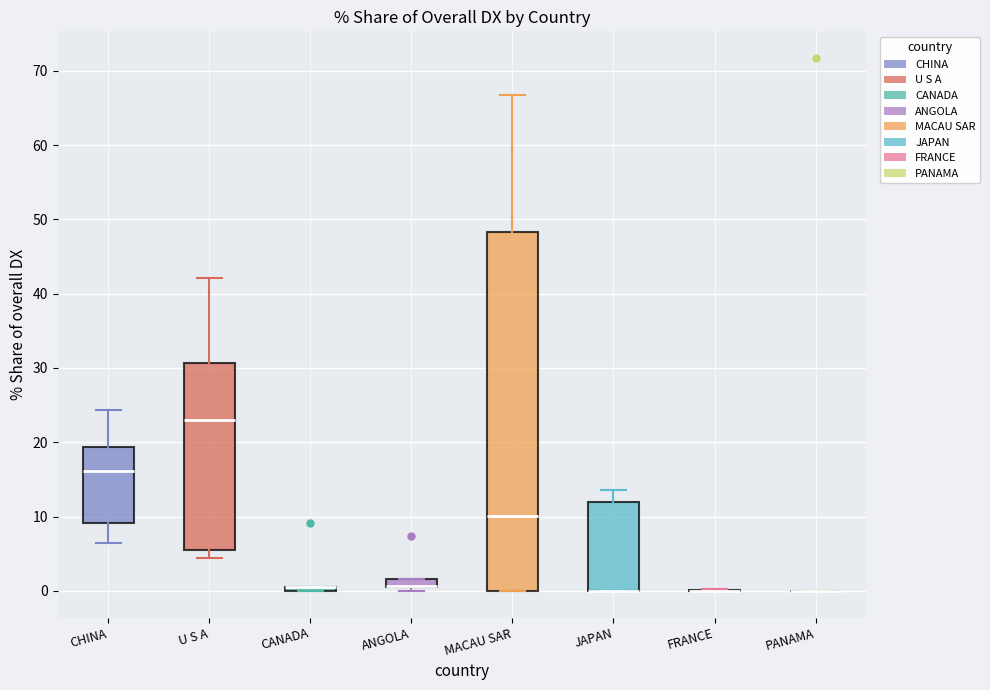

Where is the lower edge of the box for CANADA on the y-axis? The values are not printed on the chart, so give them approximately, as read against the axis.

0